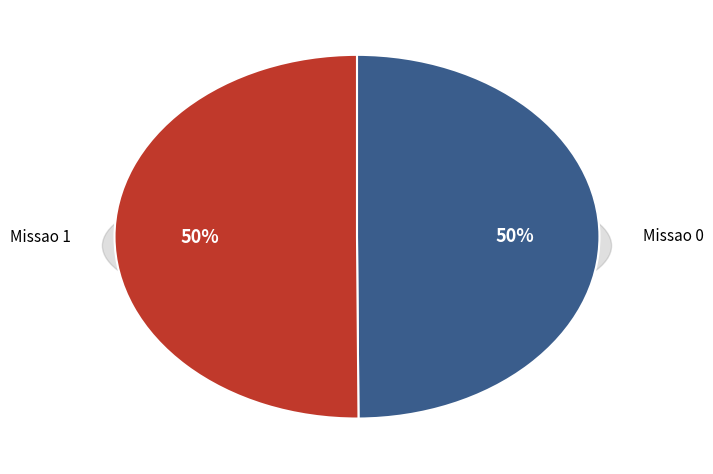

Which category has the biggest portion of the pie?

Missao 1